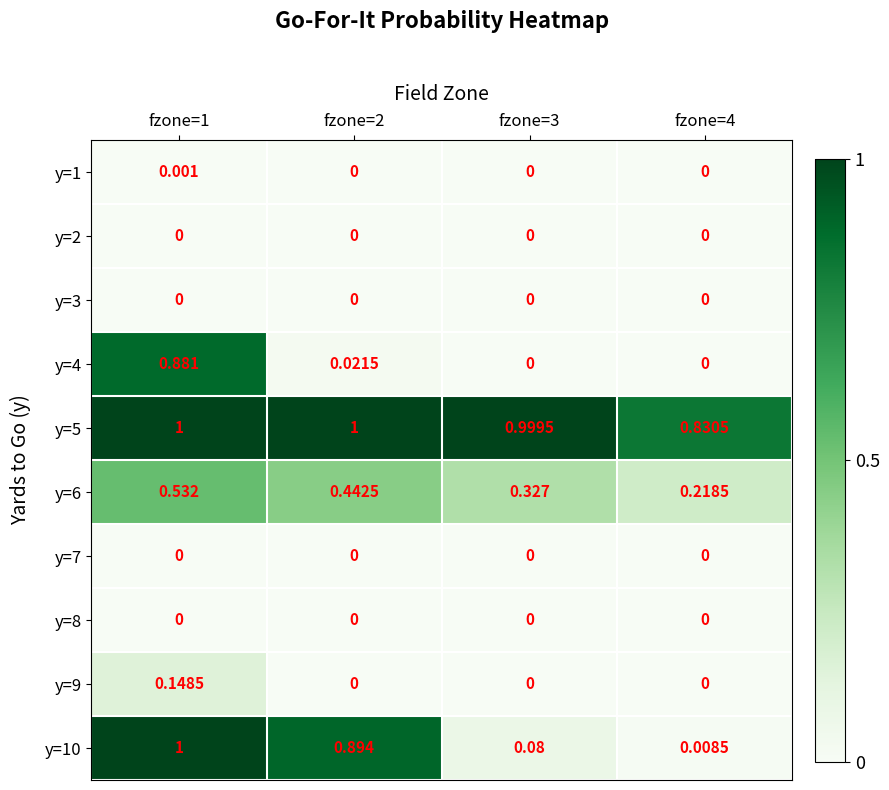

What is the total value across all series at fzone=1?

3.6